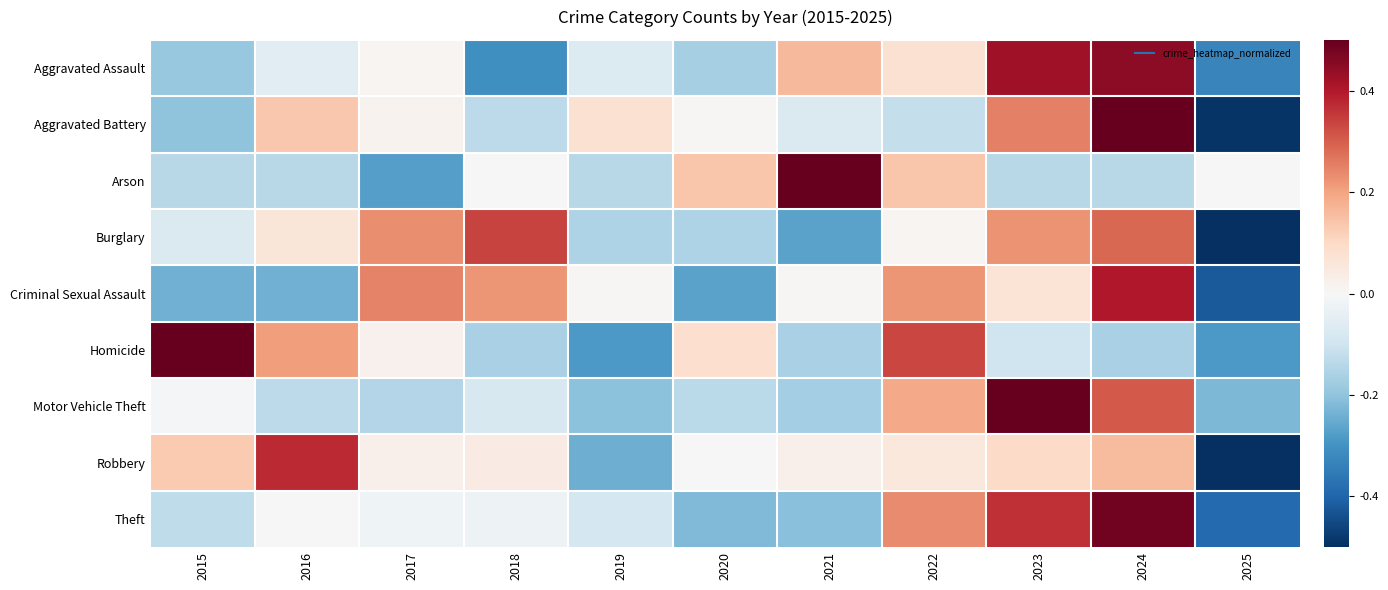

Which series changed the most between 2017 and 2020?

Criminal Sexual Assault